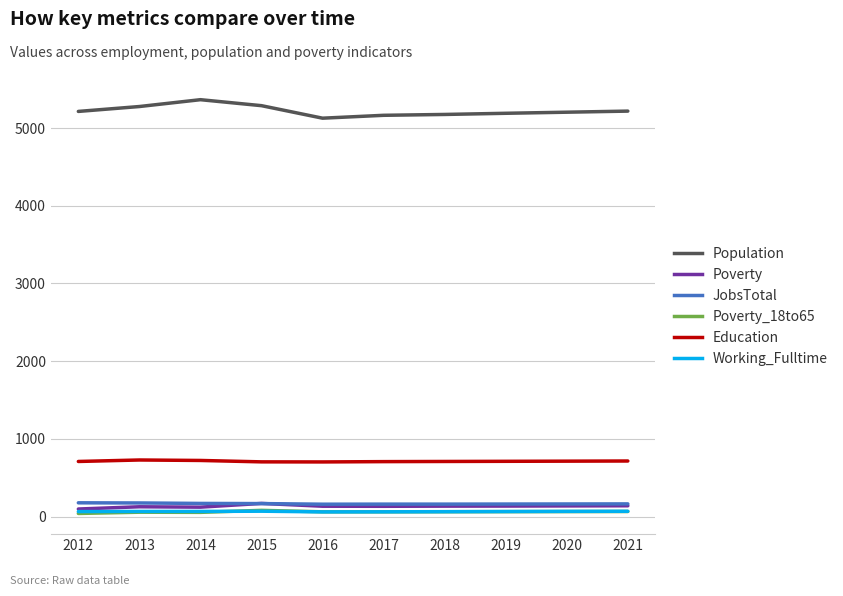

True or false: Population and JobsTotal cross at least once.

False